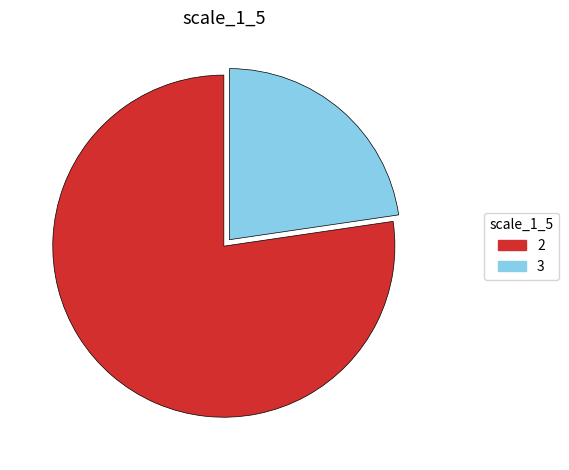

Do 3 and 2 together represent more than half of the pie?

Yes